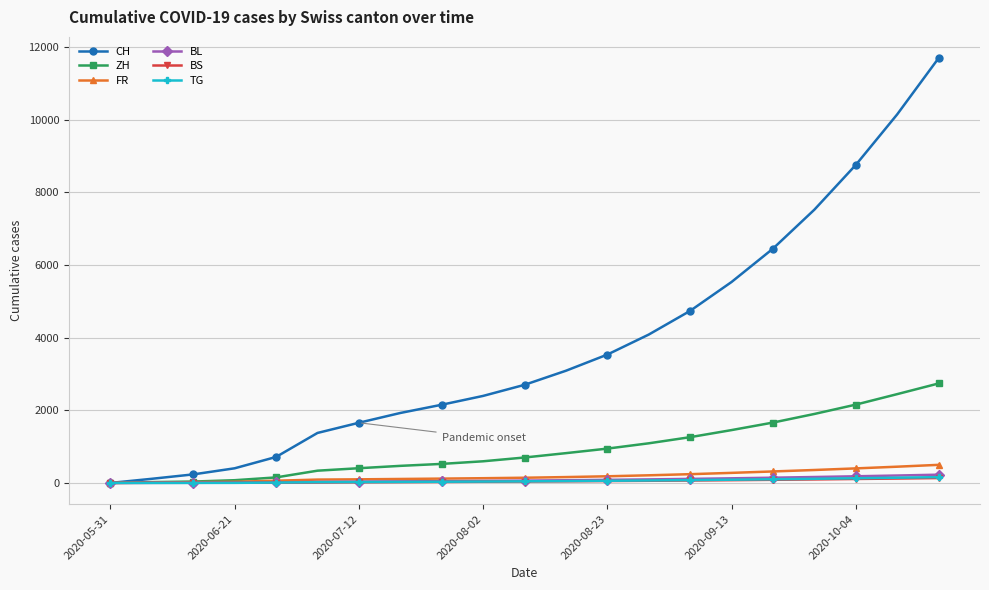

How many data points in ZH are less than 700?

10